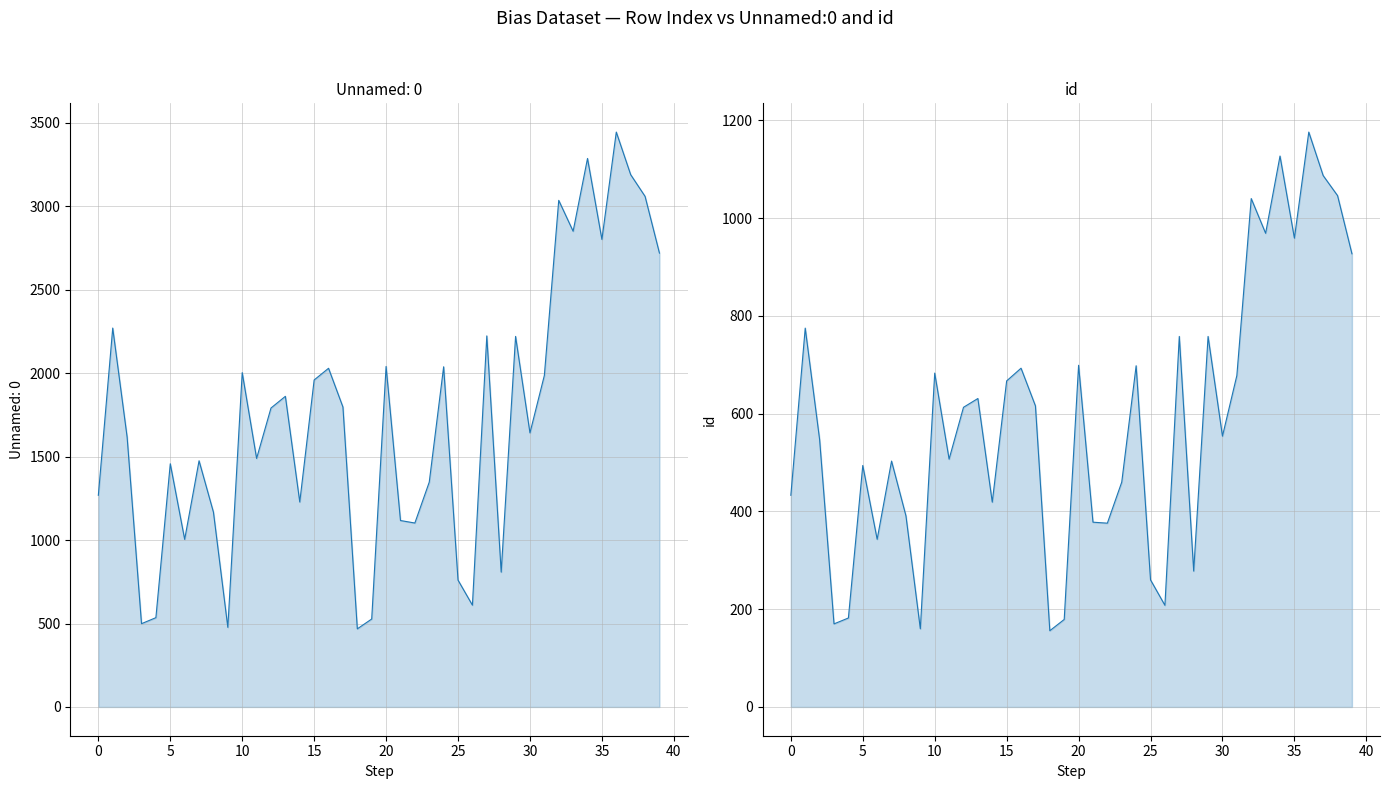

What is the smallest value displayed?

156